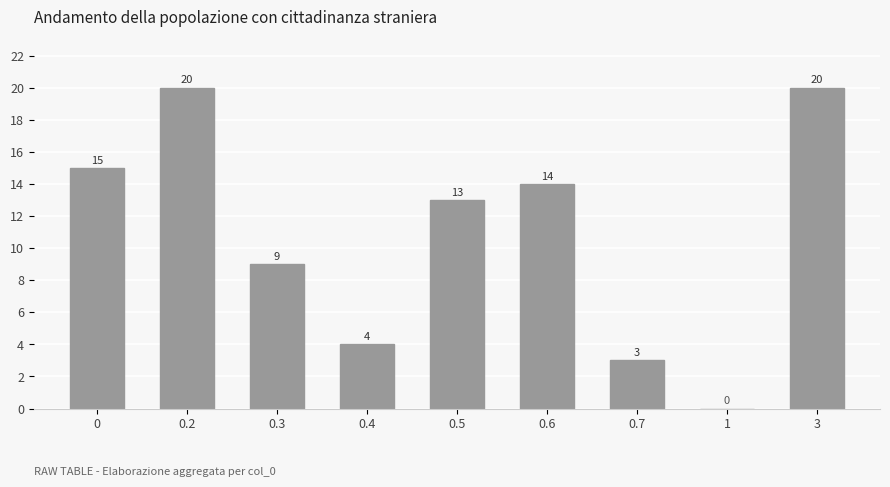

What is the average value?

11